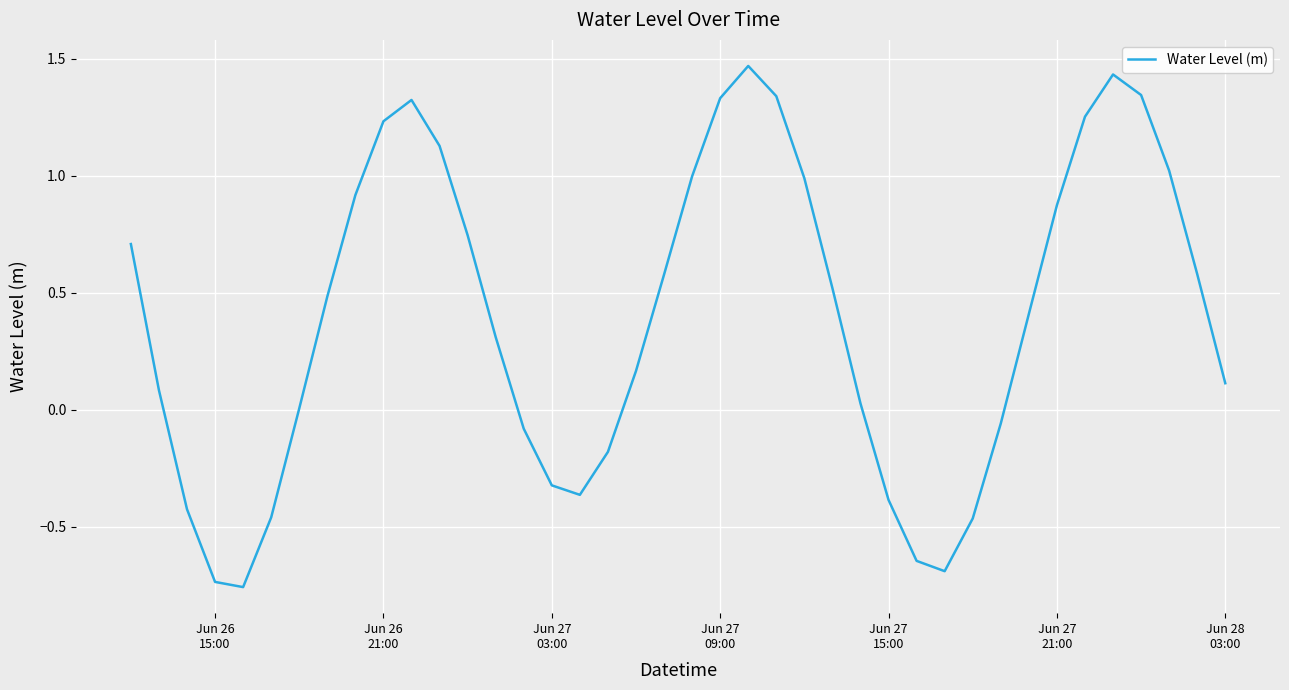

True or false: there are more than 0 points higher than both neighbors.

True